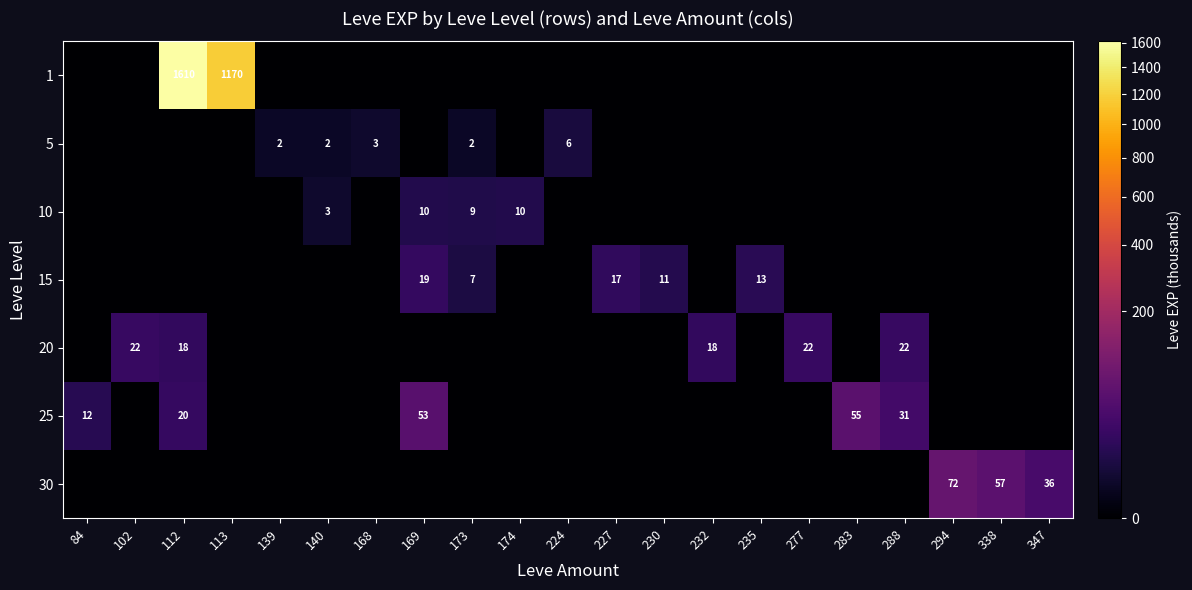

Which series has the widest spread of values?

1